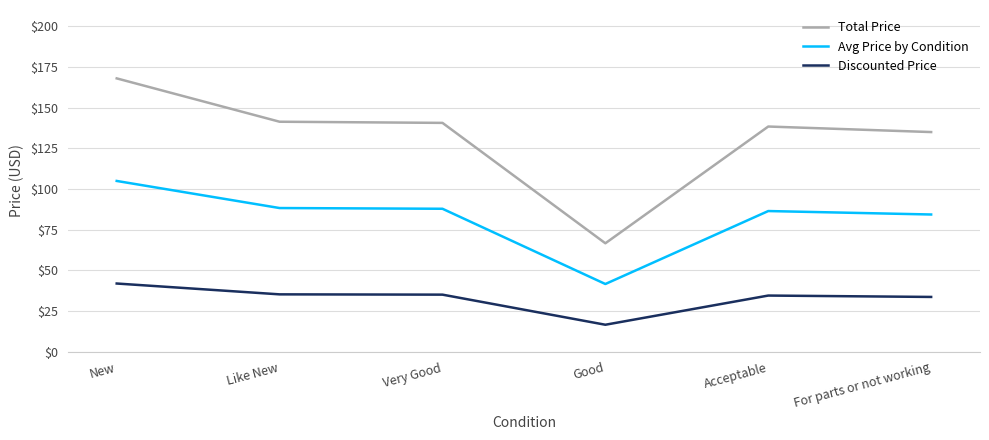

What is the difference between the maximum and minimum values in the Discounted Price series?

25.3